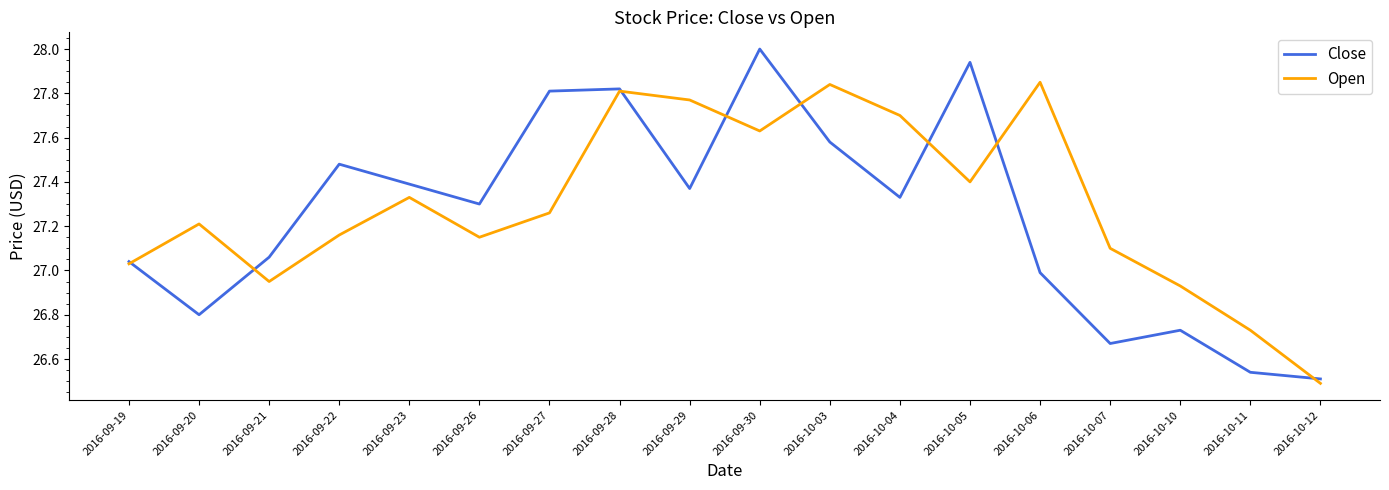

What position from the right is 2016-09-30?

9